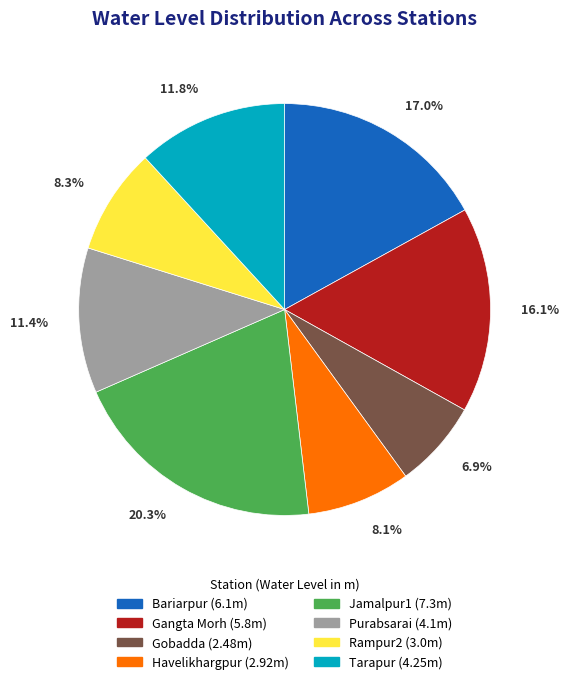

Does Purabsarai account for over 50% of the chart?

No